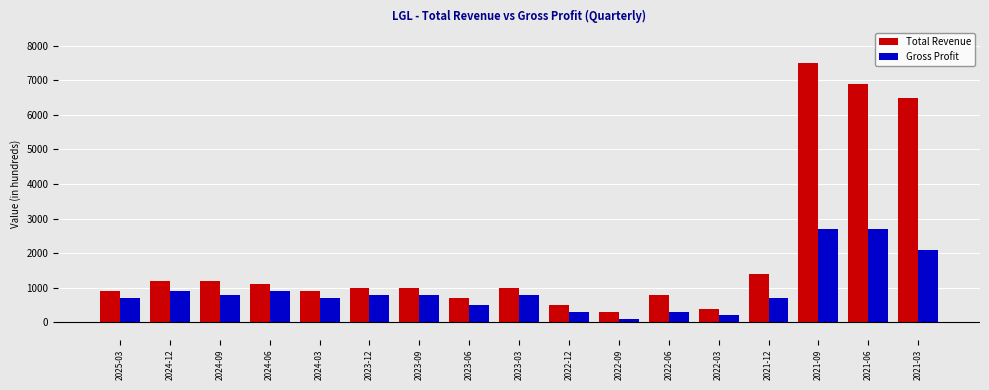

True or false: Gross Profit has a value of 800 at 2023-12.

True